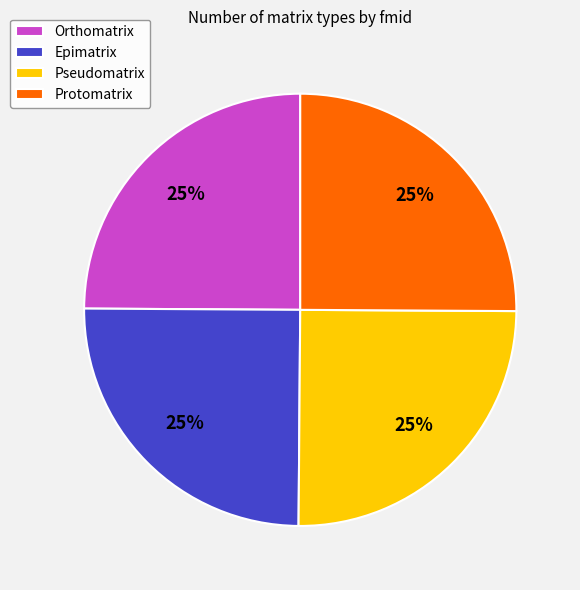

The Pseudomatrix slice represents 37% of the pie. True or false?

False